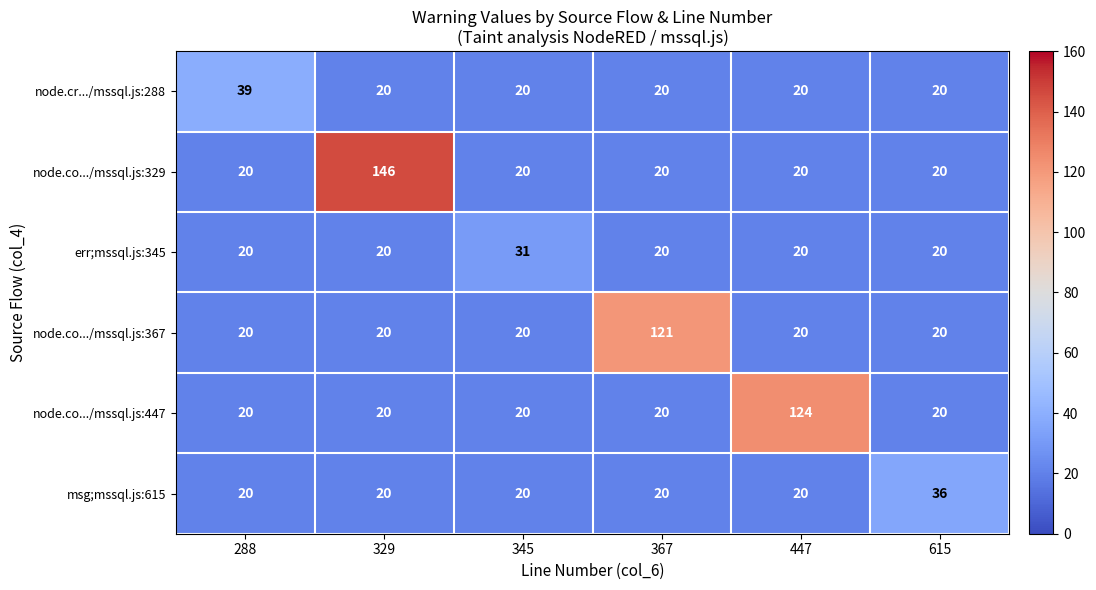

The node.co.../mssql.js:447 series shows 30 at 367. True or false?

False